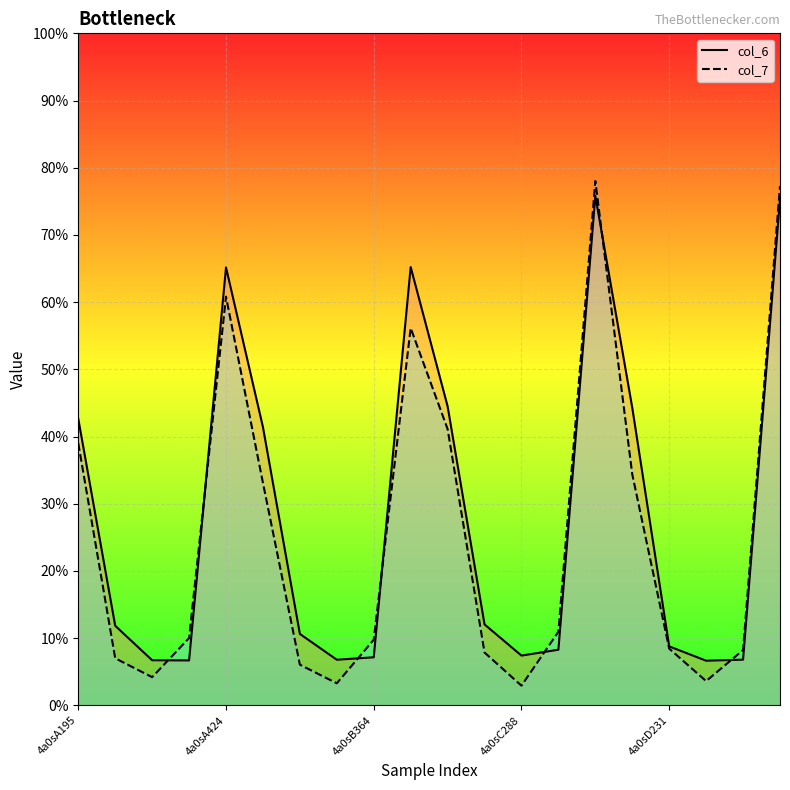

Is the value of col_6 at 13 greater than the value of col_7 at 6?

Yes